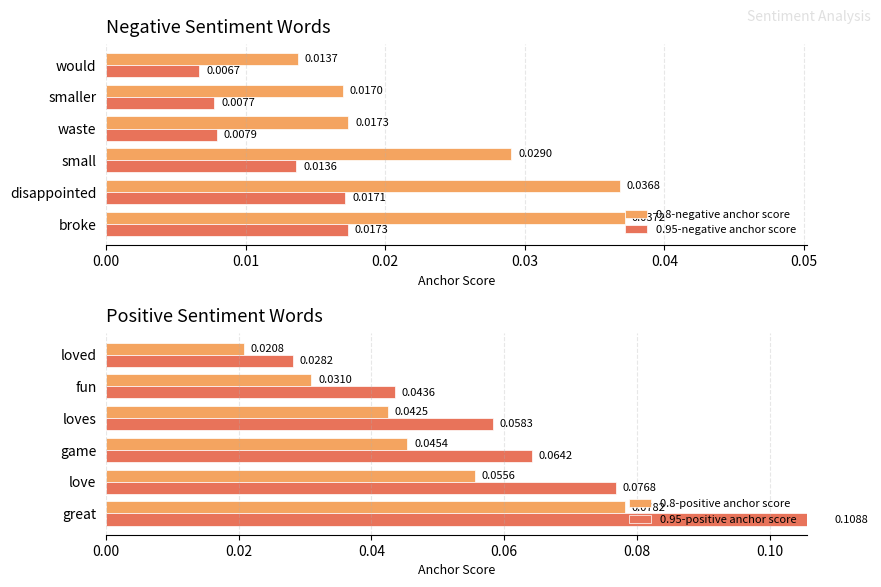

Is the value of 0.95-negative anchor score at 0.01 greater than the value of 0.95-positive anchor score at 0.05?

No